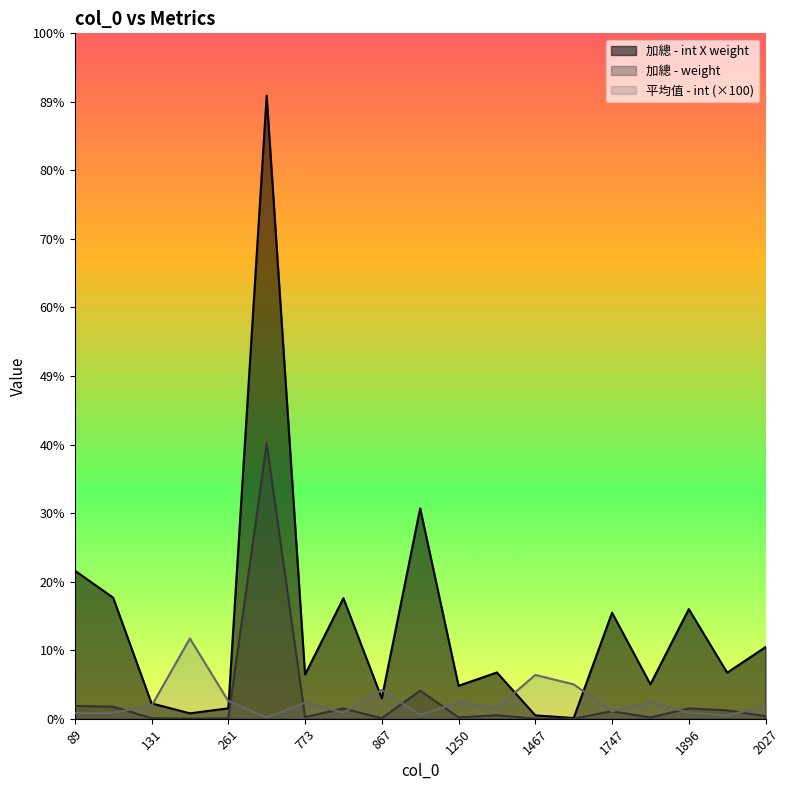

True or false: 加總 - int X weight and 加總 - weight intersect in this chart.

False